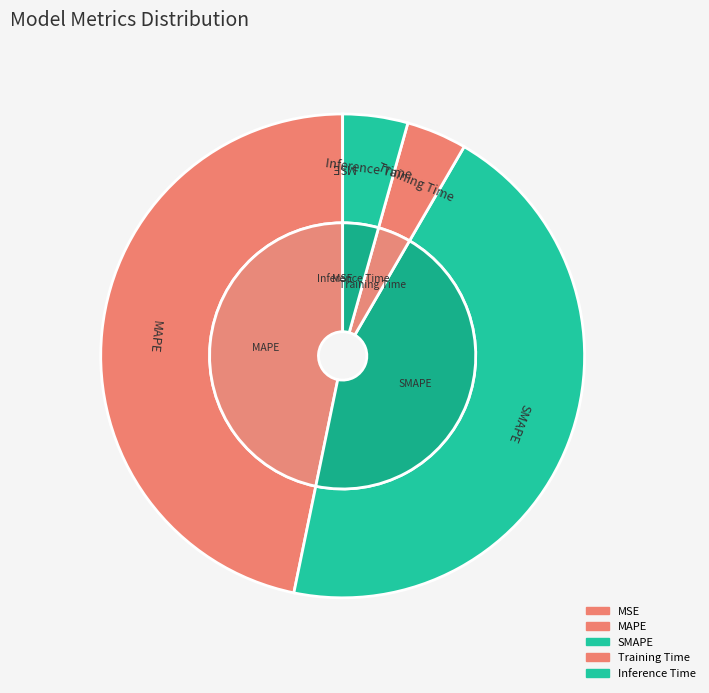

Is there a majority slice in this chart?

No